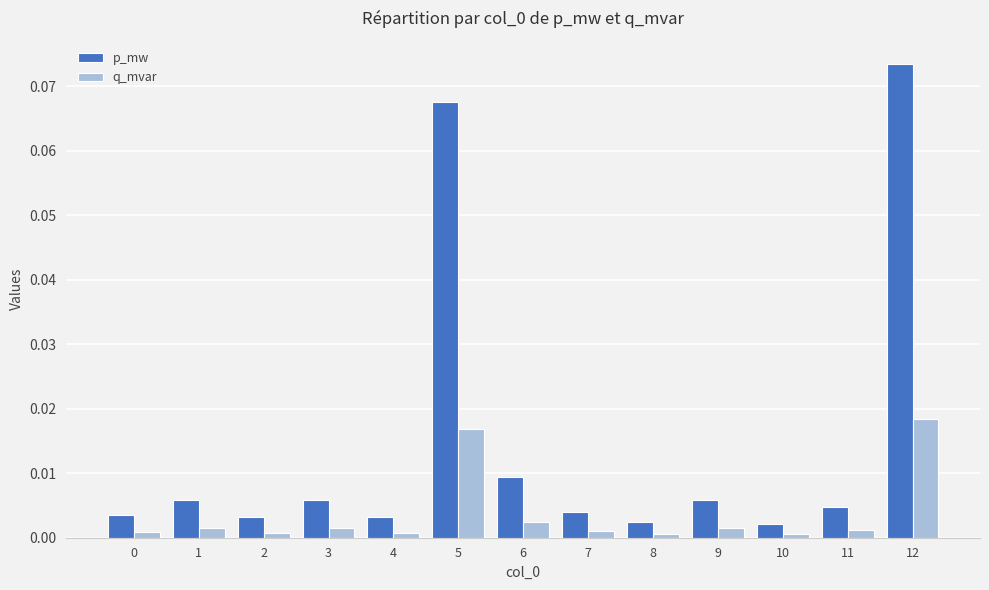

Which series has the widest spread of values?

p_mw